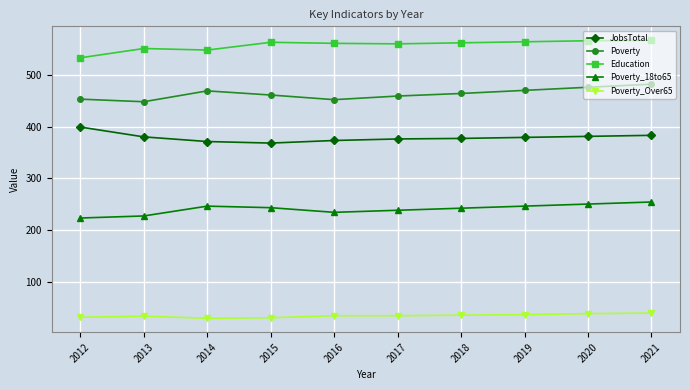

List the series in order of their peak value, highest first.

Education, Poverty, JobsTotal, Poverty_18to65, Poverty_Over65